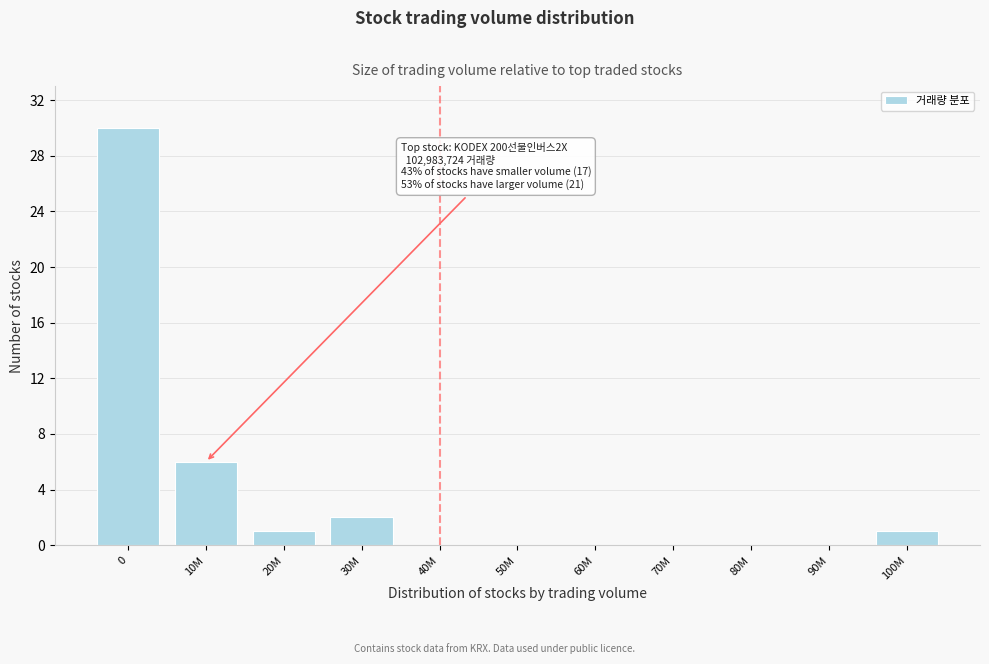

Reading left to right, list all the values displayed in this chart.

0=30	10M=6	20M=1	30M=2	40M=0	50M=0	60M=0	70M=0	80M=0	90M=0	100M=1